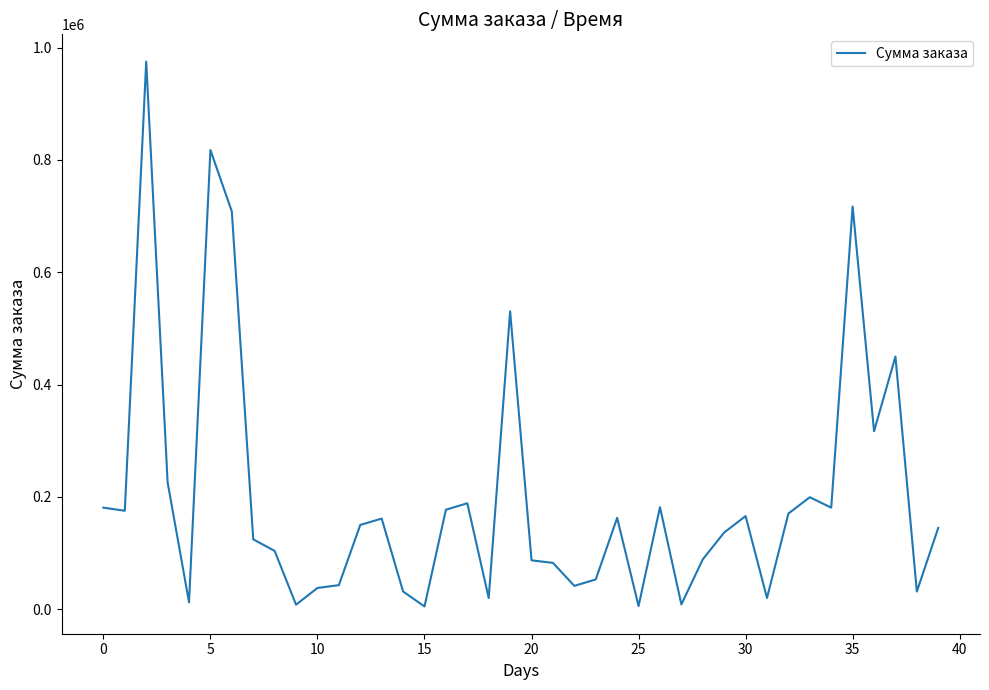

What is the difference between the maximum and minimum values?

970679.1